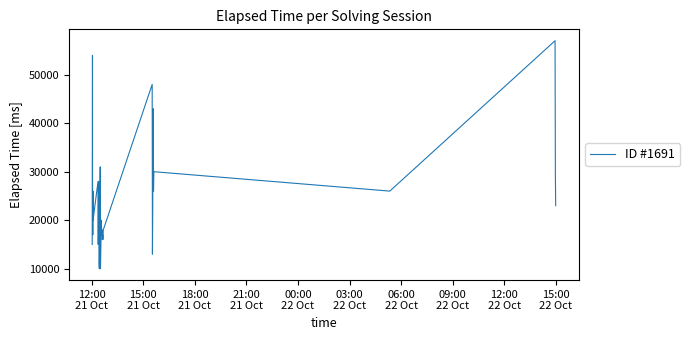

What is the minimum value shown in the chart?

10000